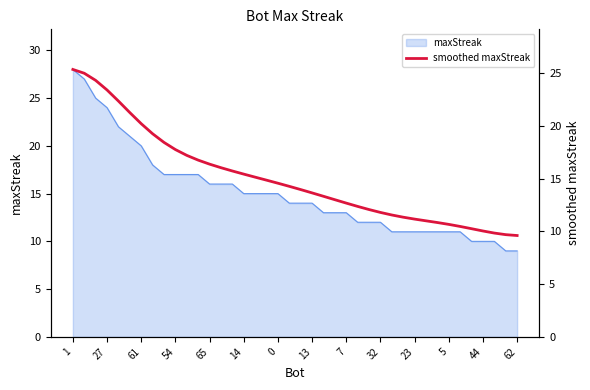

Does the chart have visible grid lines?

No